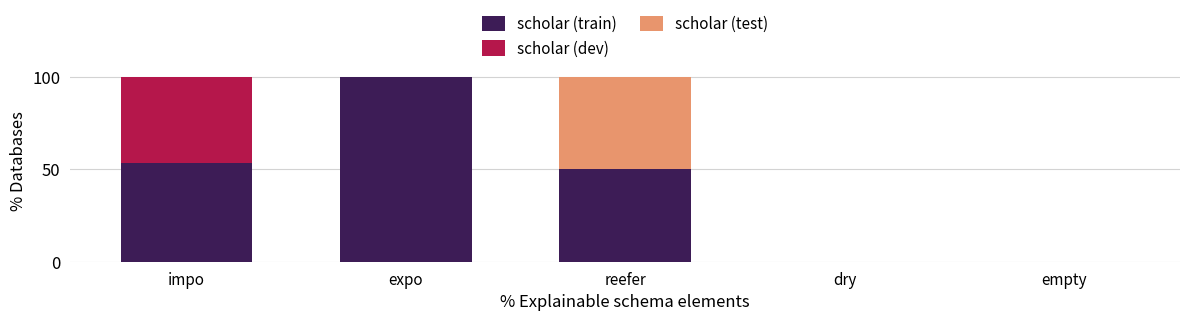

Are the bars grouped side by side (vs. stacked)?

No